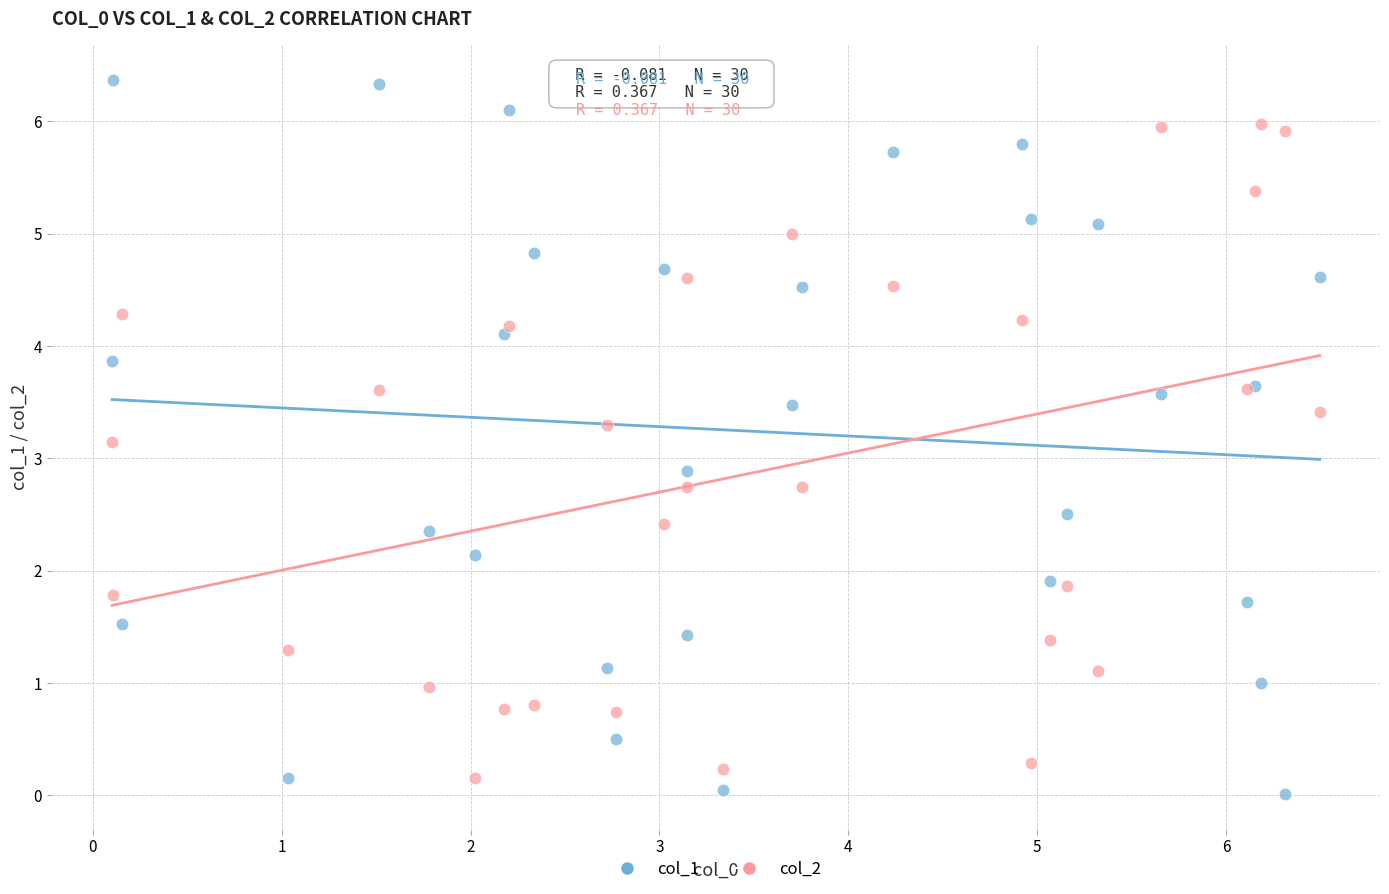

Which series reaches the maximum Y coordinate?

col_1